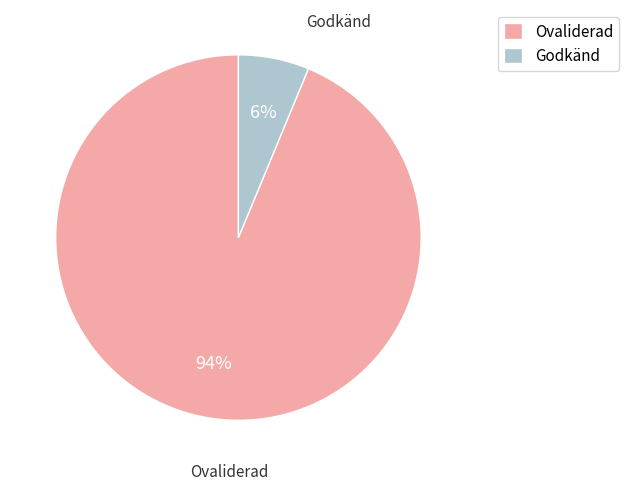

Combined, do Ovaliderad and Godkänd account for over 50%?

Yes